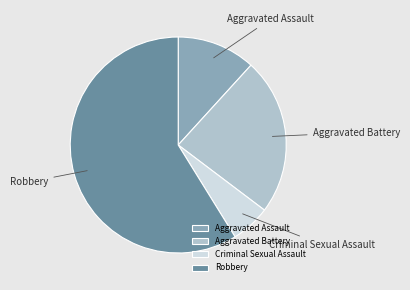

Is Aggravated Battery the majority of the pie?

No